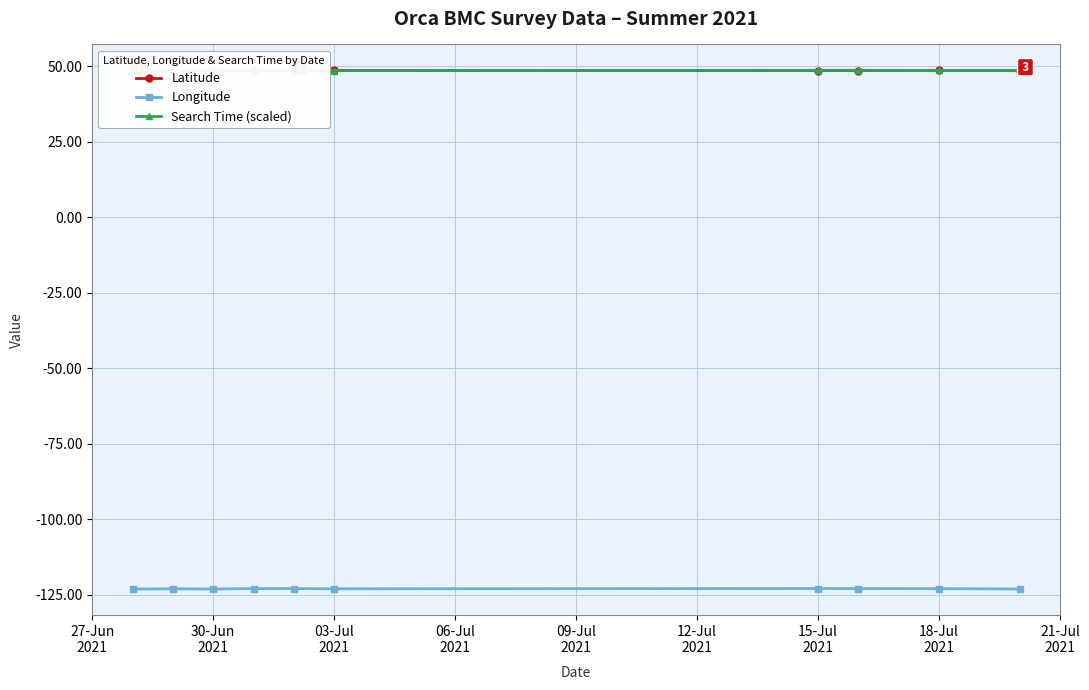

What is the smallest value displayed?

-123.2